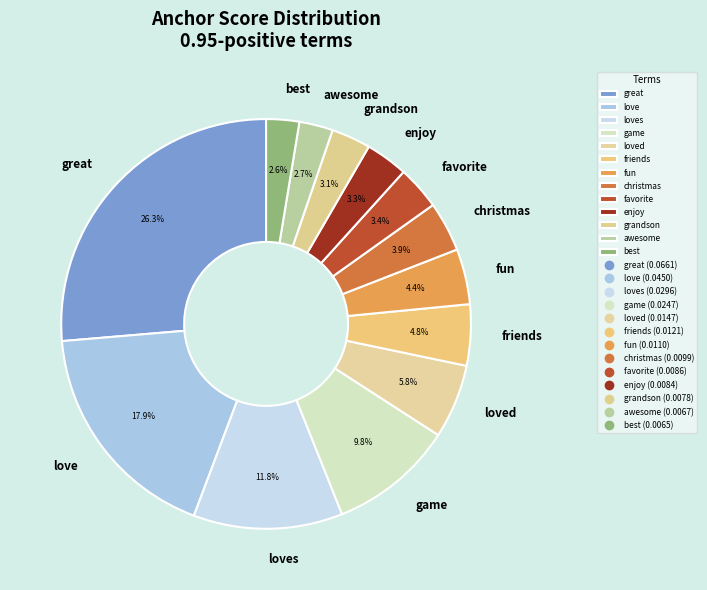

Which slice is the largest?

great